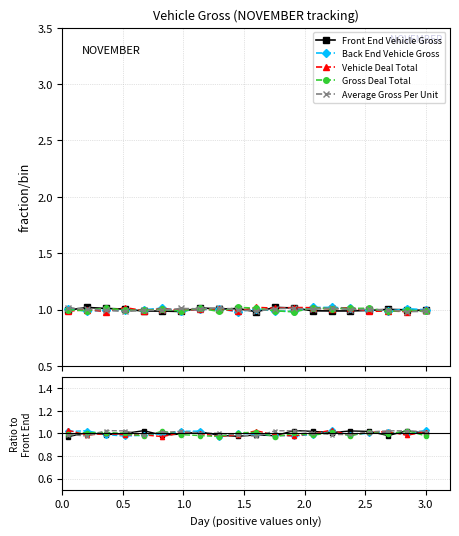

Reading right to left, transcribe all the data shown in this chart.

Front End Vehicle Gross: 1.0	1.0	1.0	1.0	1.0	1.0	1.0	1.0	1.0	1.0	1.0	1.0	1.0	1.0	1.0	1.0	1.0	1.0	1.0	1.0
Back End Vehicle Gross: 1.0	1.0	1.0	1.0	1.0	1.0	1.0	1.0	1.0	1.0	1.0	1.0	1.0	1.0	1.0	1.0	1.0	1.0	1.0	1.0
Vehicle Deal Total: 1.0	1.0	1.0	1.0	1.0	1.0	1.0	1.0	1.0	1.0	1.0	1.0	1.0	1.0	1.0	1.0	1.0	1.0	1.0	1.0
Gross Deal Total: 1.0	1.0	1.0	1.0	1.0	1.0	1.0	1.0	1.0	1.0	1.0	1.0	1.0	1.0	1.0	1.0	1.0	1.0	1.0	1.0
Average Gross Per Unit: 1.0	1.0	1.0	1.0	1.0	1.0	1.0	1.0	1.0	1.0	1.0	1.0	1.0	1.0	1.0	1.0	1.0	1.0	1.0	1.0